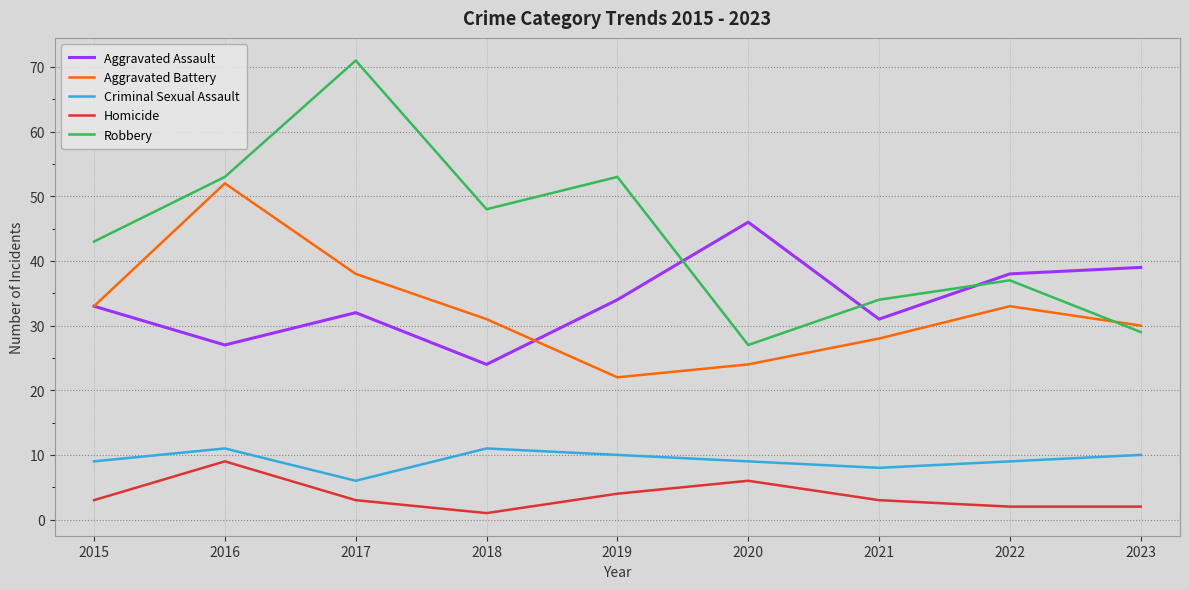

What is the difference between the maximum and minimum values in the Aggravated Battery series?

30